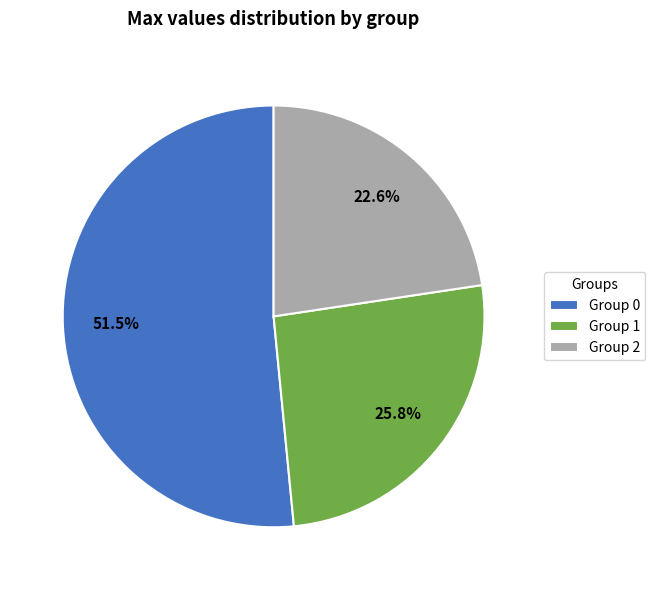

Which category has the smallest portion of the pie?

Group 2